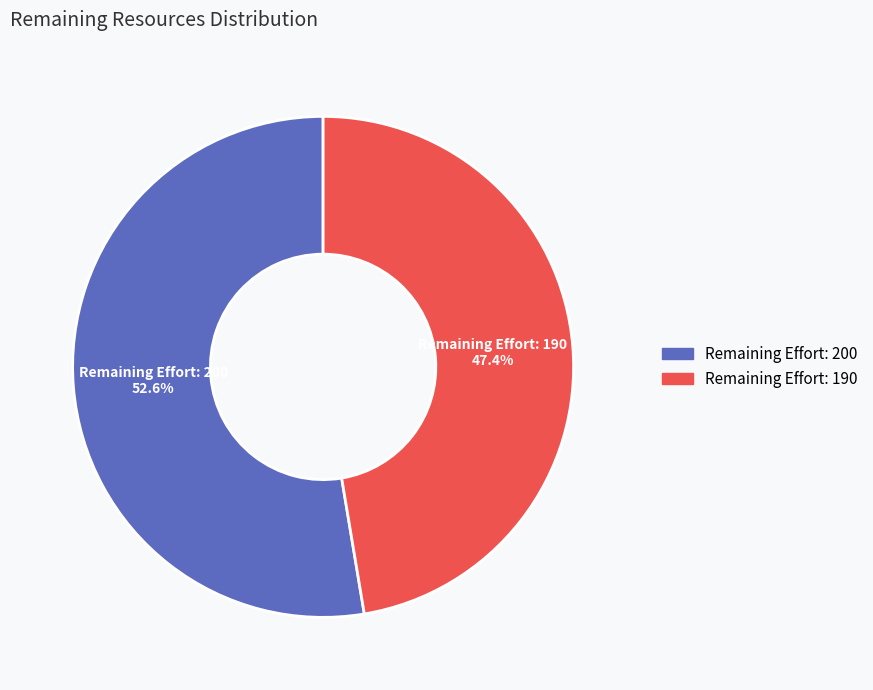

To the nearest percent, what is the difference between the Remaining Effort: 200 and Remaining Effort: 190 slice percentages?

5%